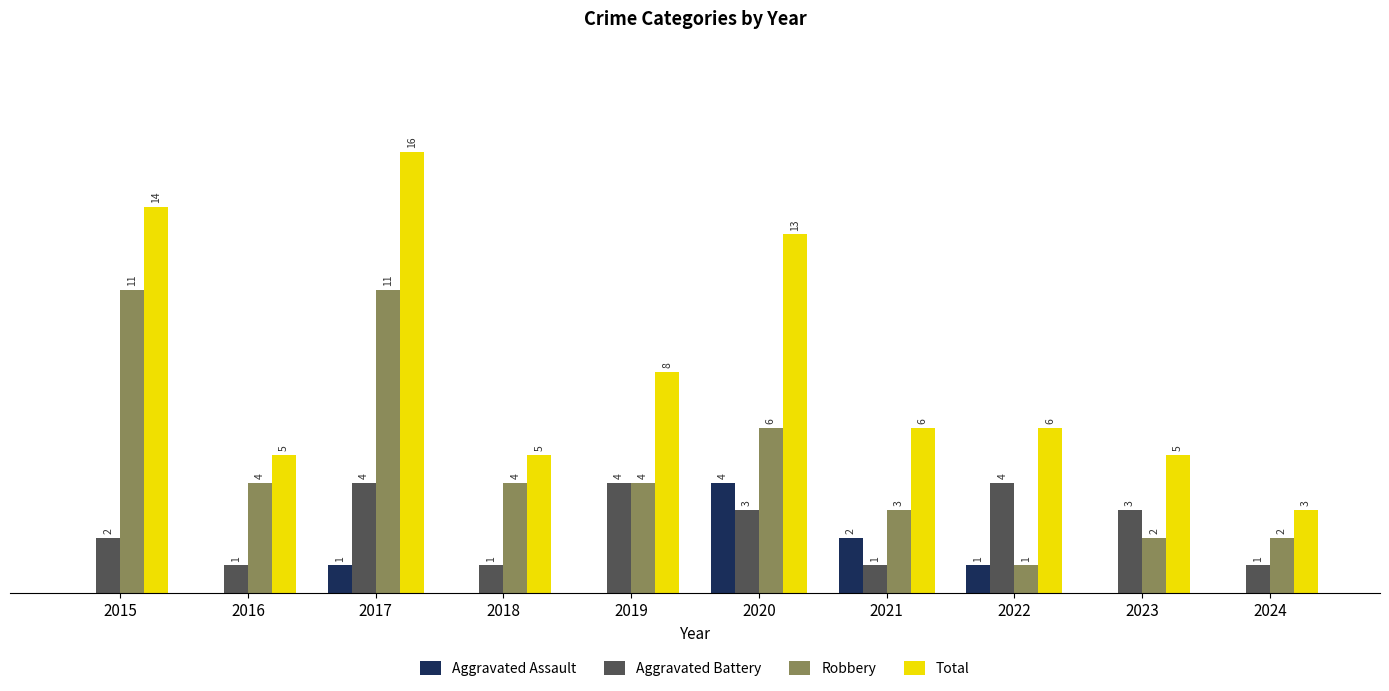

Is the value of Robbery at 2022 greater than the value of Total at 2017?

No